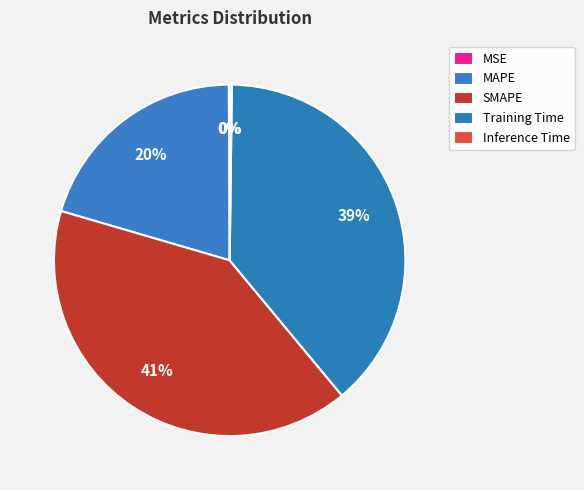

How many slices are in this pie chart?

5